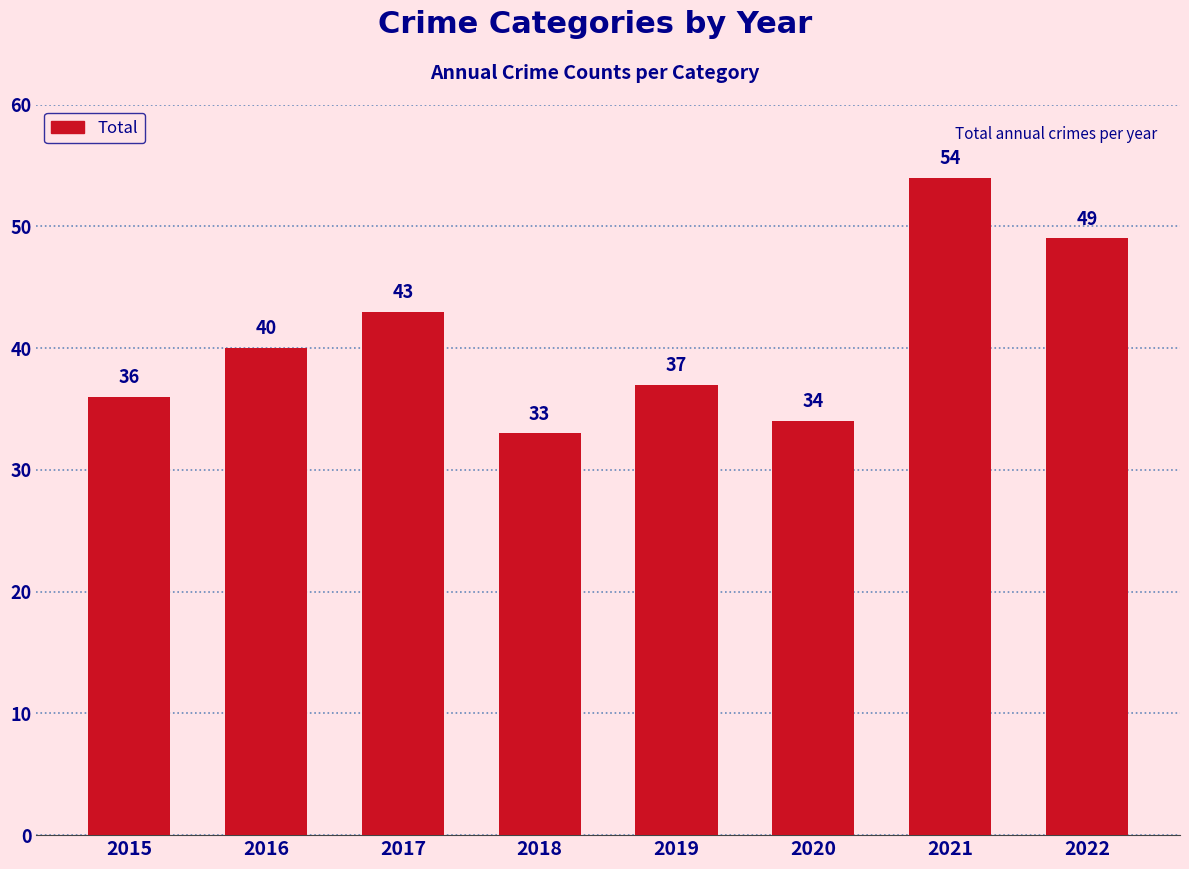

What is the minimum value shown in the chart?

33